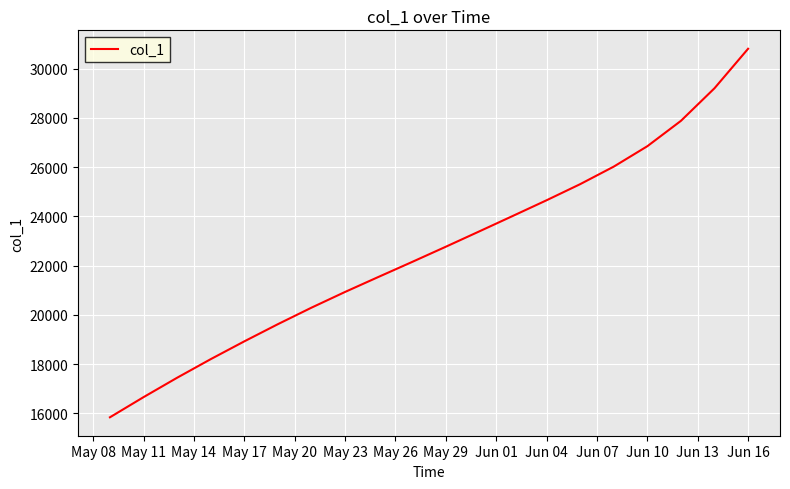

What is the difference between the maximum and minimum values?

14966.6